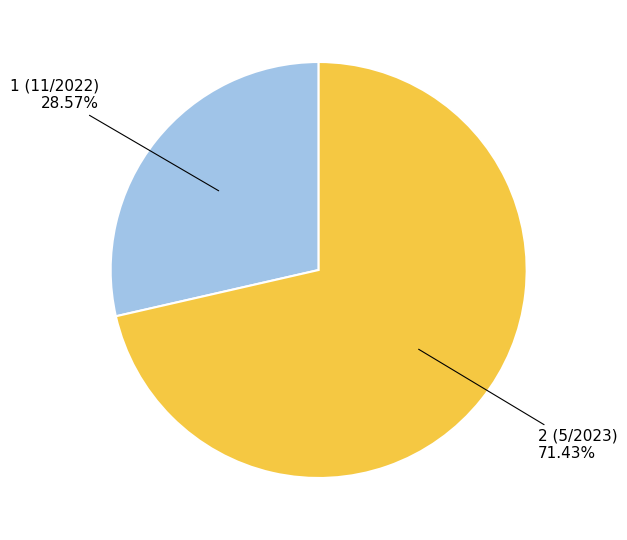

Is there a majority slice in this chart?

Yes